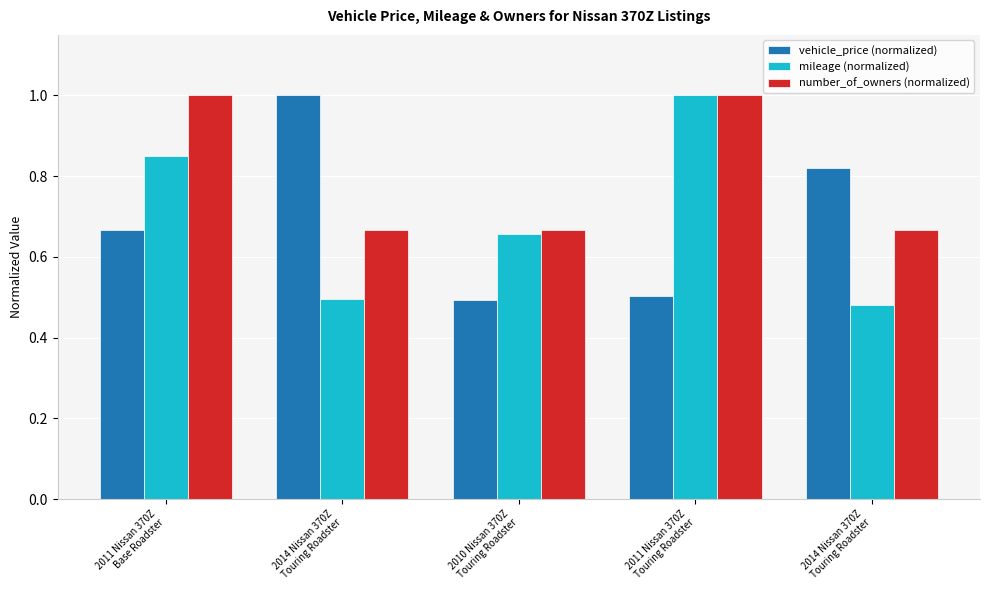

How many data points does each series have?

5